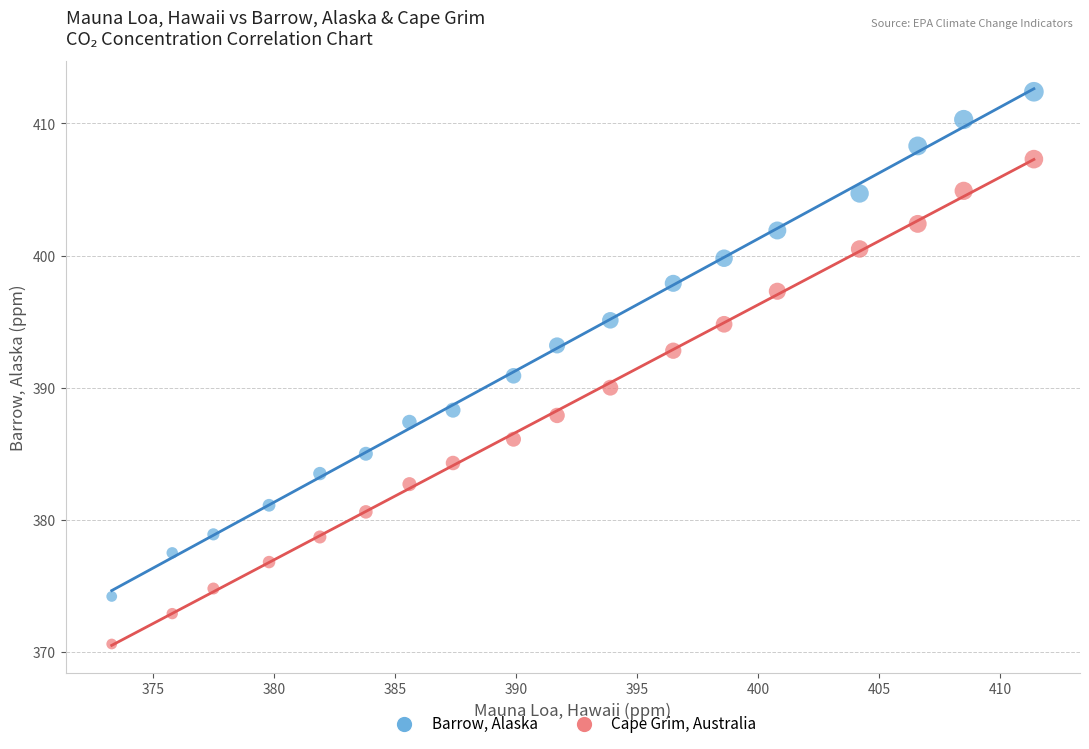

What is the X range (max minus min) for the scatter plot?

38.1